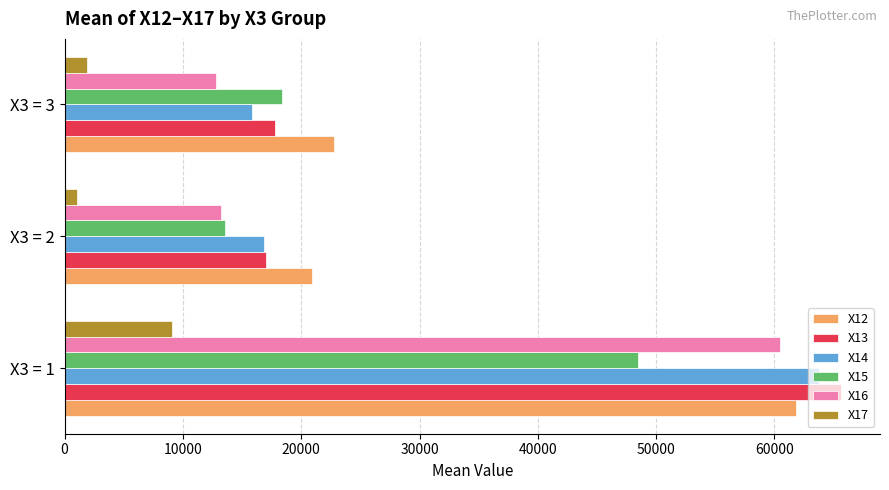

What is the greatest value displayed?

65636.5